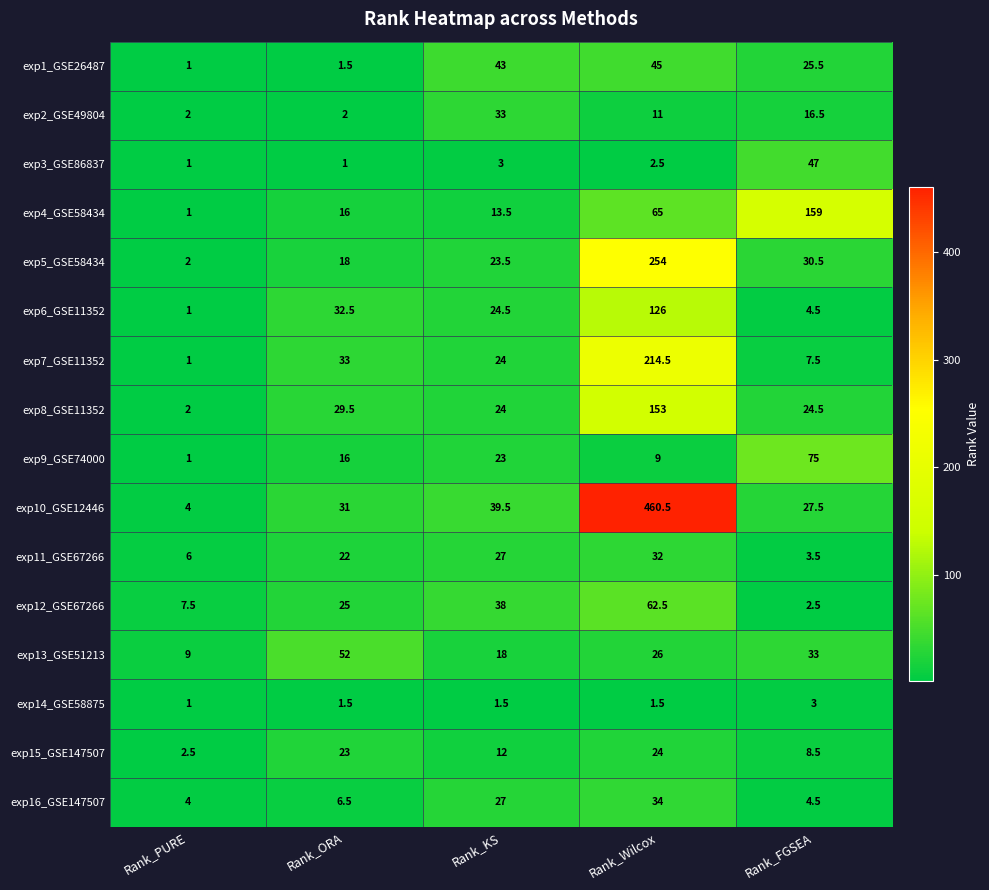

Which category has the highest value in the exp16_GSE147507 series?

Rank_Wilcox